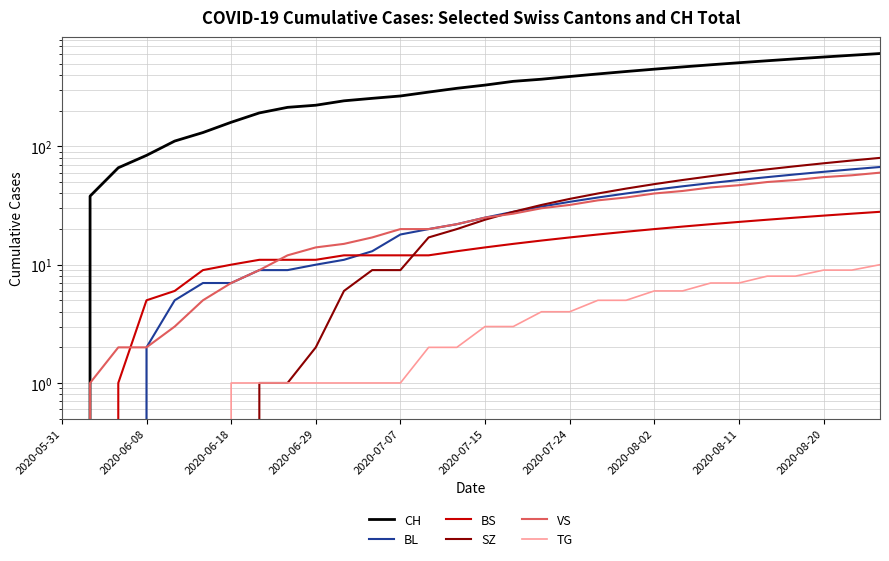

What is the value of the VS point at the 28th from the left?

55